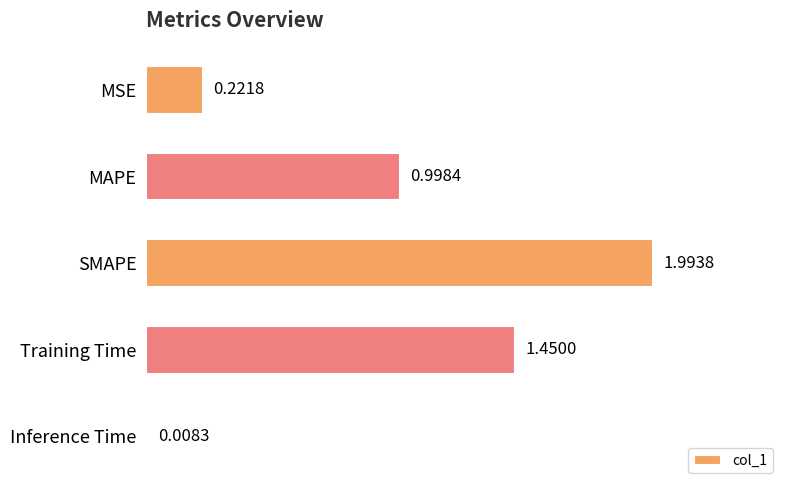

Are the bars grouped side by side (vs. stacked)?

No